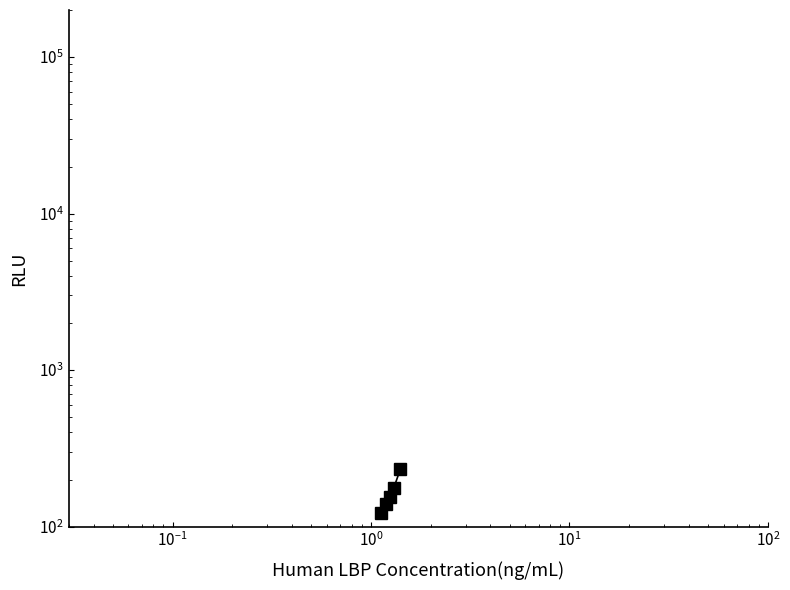

Is this an area chart (filled region under the line)?

No